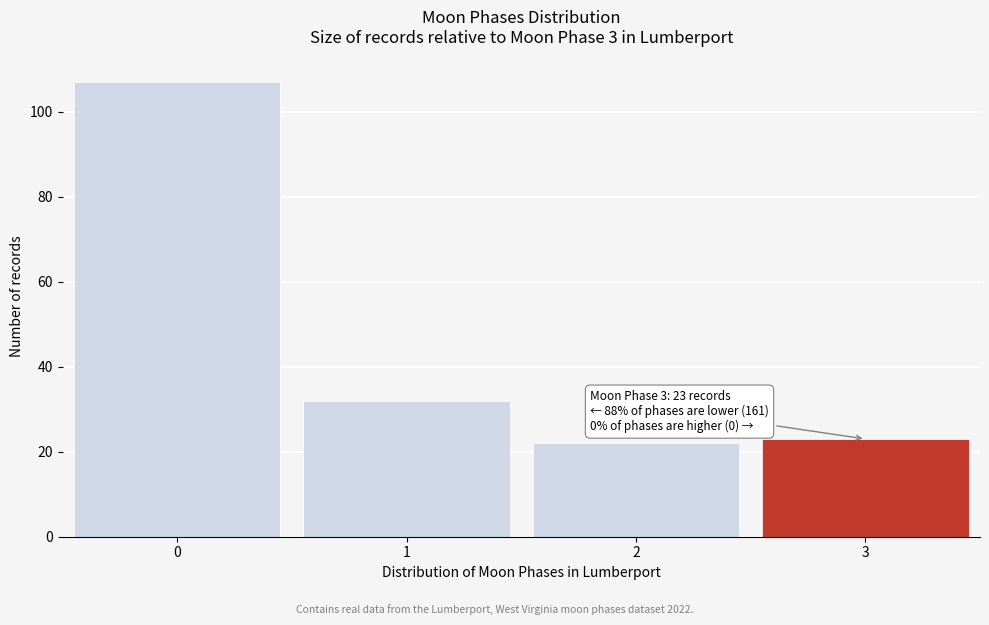

Reading right to left, list all the values displayed in this chart.

3=23	2=22	1=32	0=107